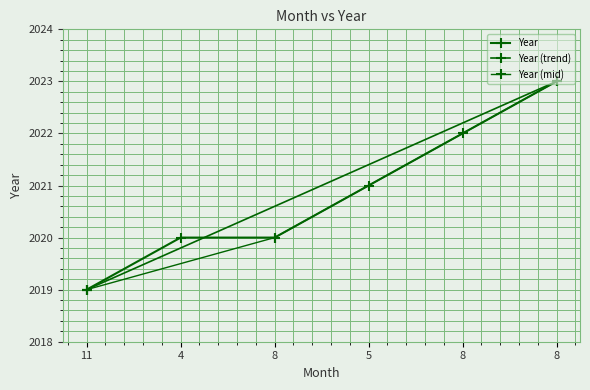

What is the sum of the values at 4 and 8?

4043